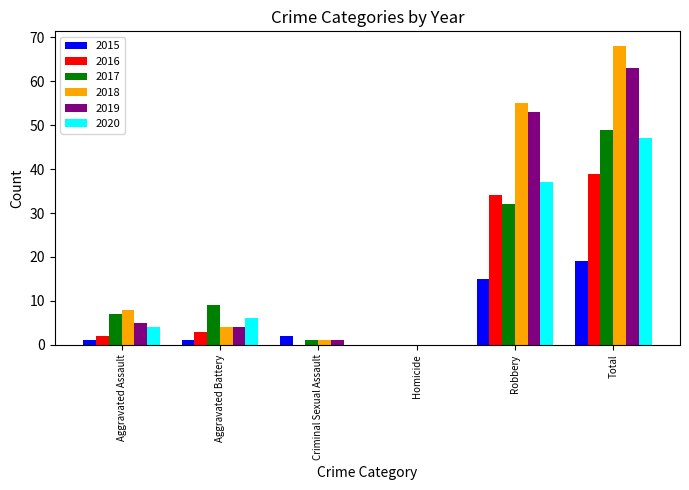

What is the spread (max minus min) of values at Criminal Sexual Assault?

2